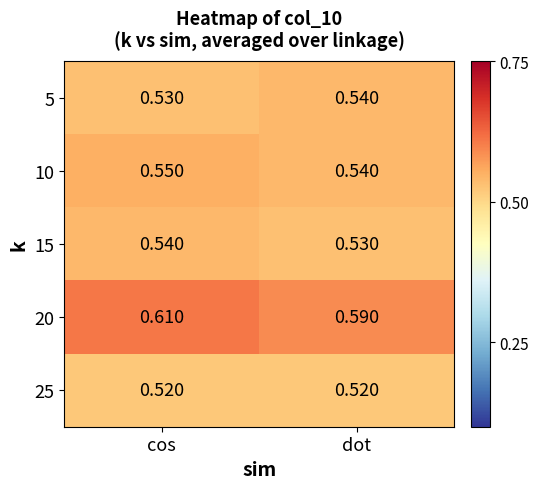

What is the difference between the highest and lowest values at cos?

0.1